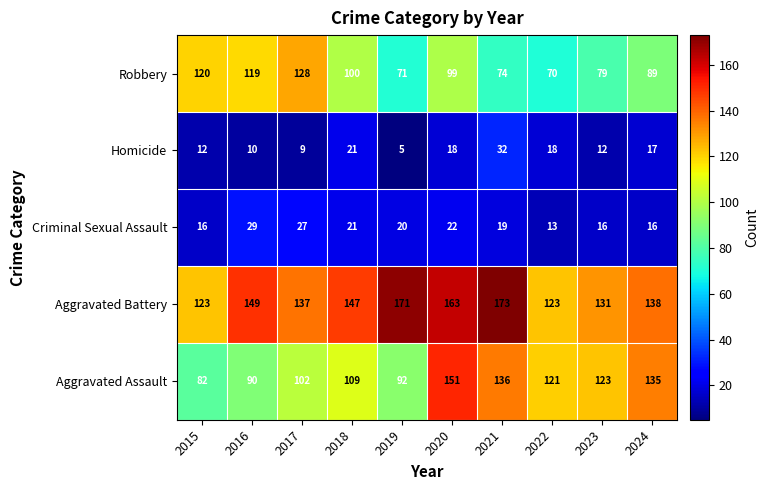

What is the approximate value of Homicide at 2019?

5